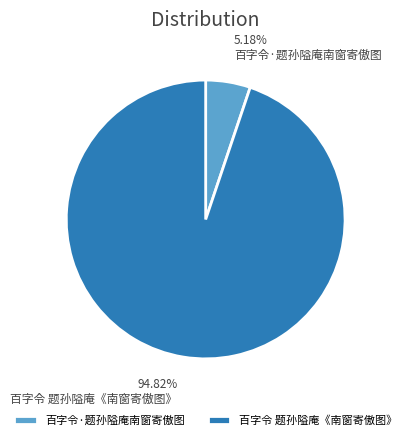

What percentage is the 百字令·题孙隘庵南窗寄傲图 slice, to the nearest percent?

5%